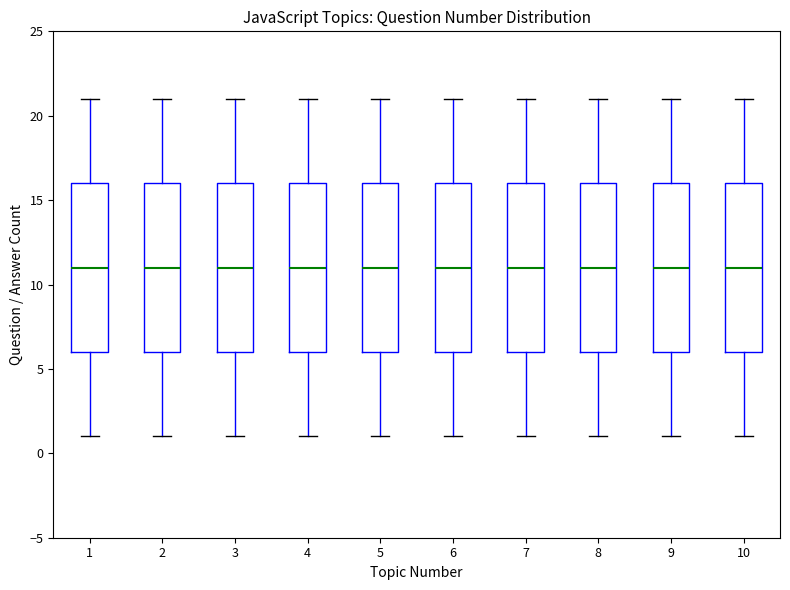

Where is the lower edge of the box at x = 3 on the y-axis? The values are not printed on the chart, so give them approximately, as read against the axis.

6